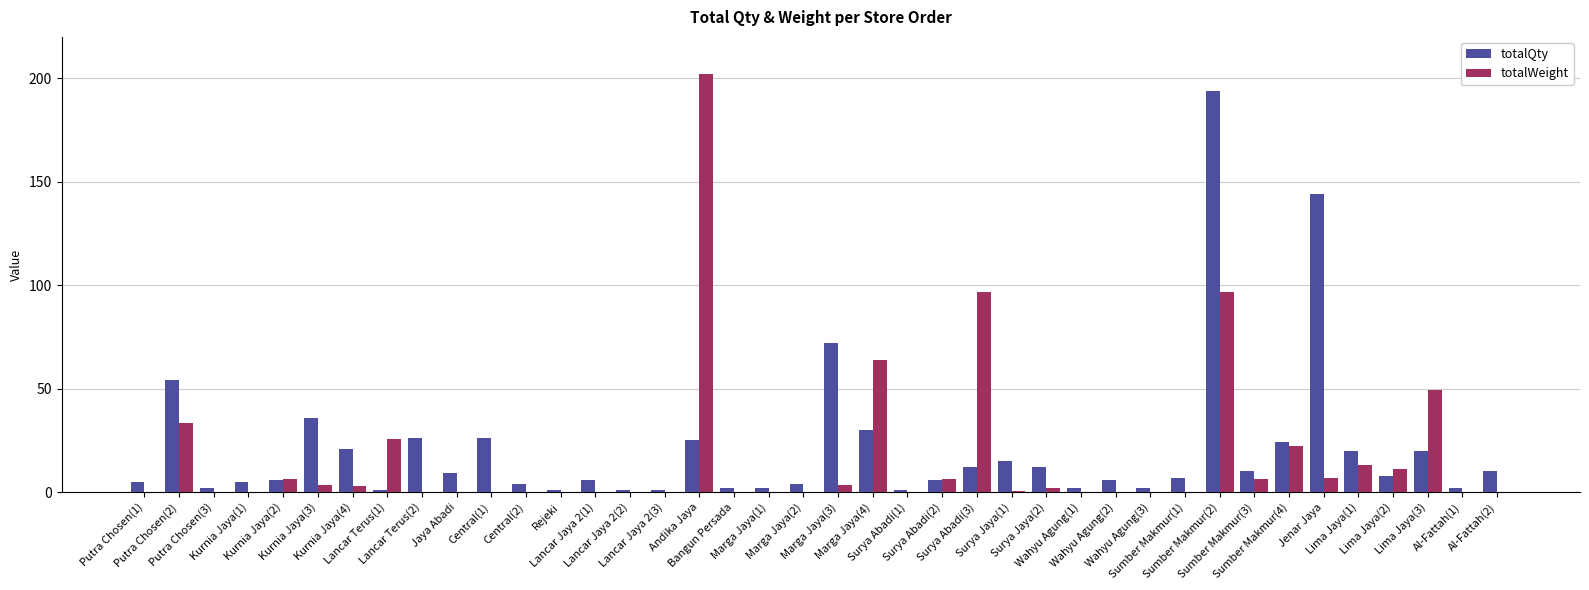

What is the sum of all totalQty values?

834.0